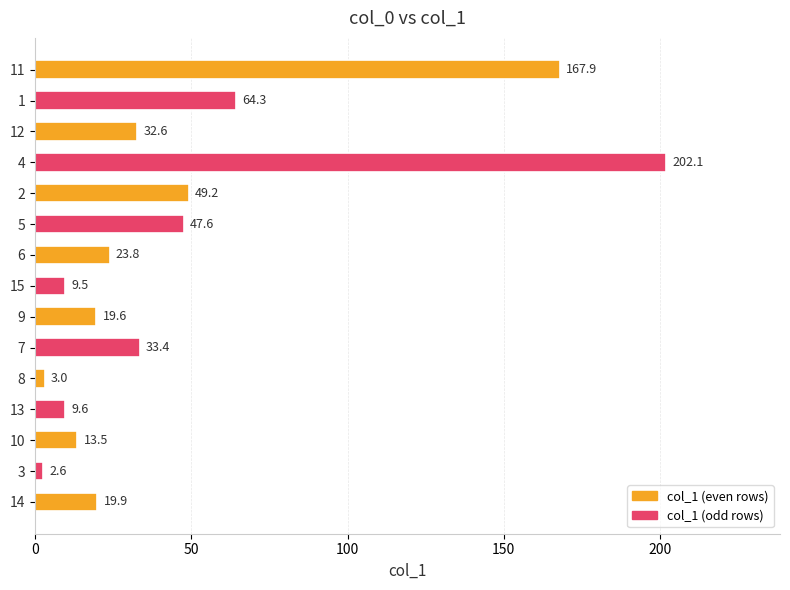

What is the difference between the maximum and second lowest values?

199.1